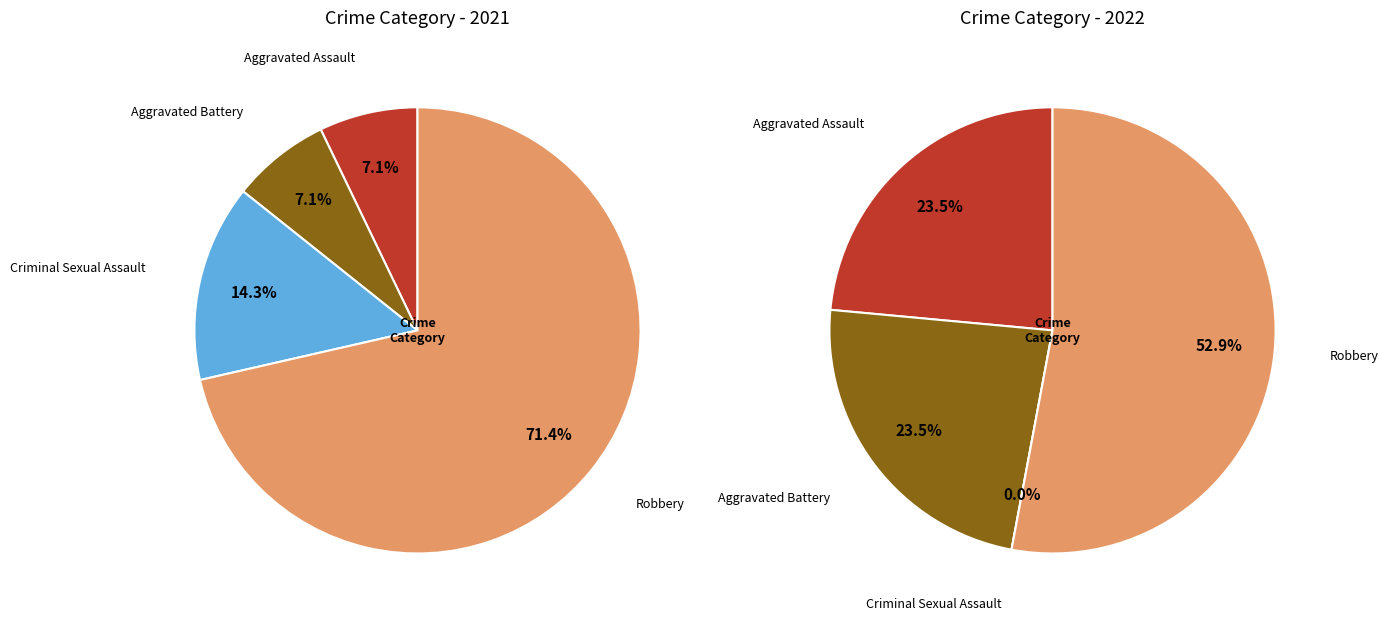

Is it true that Aggravated Assault is 1% of the pie?

False